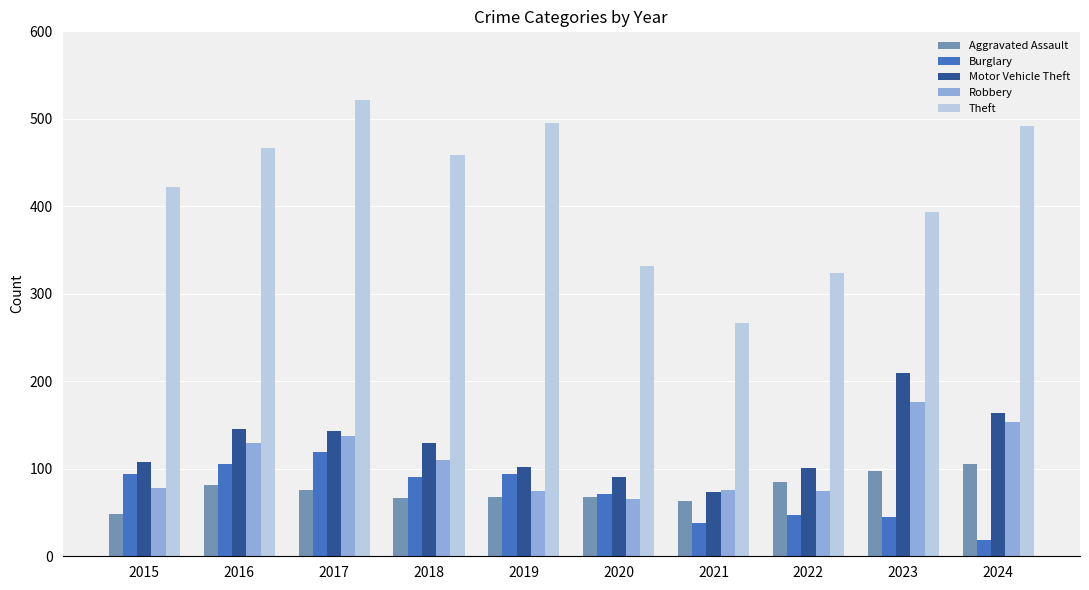

Which series has the largest total across all categories?

Theft